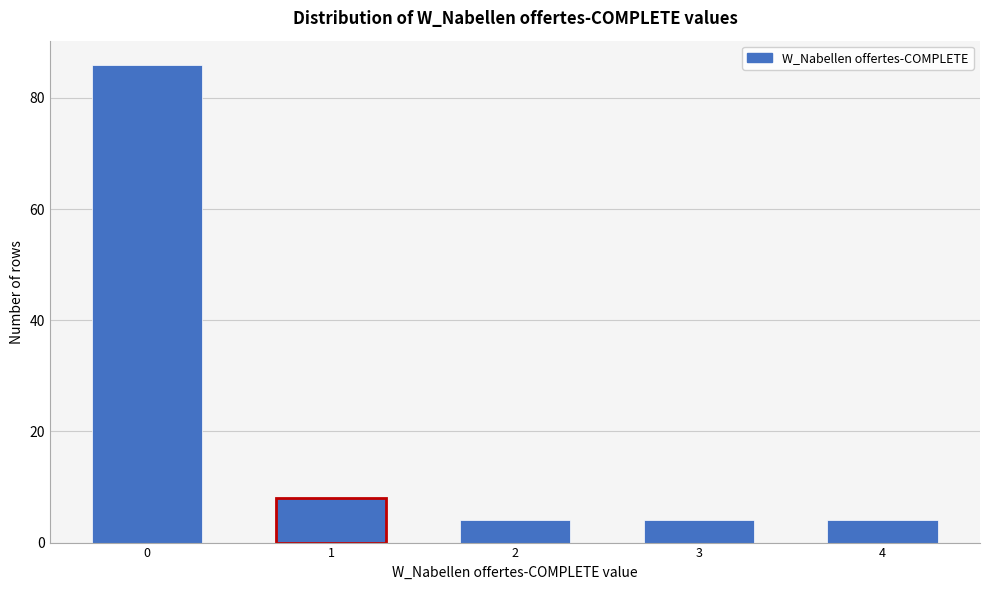

Reading left to right, what are all the values shown in this chart?

0=86	1=8	2=4	3=4	4=4